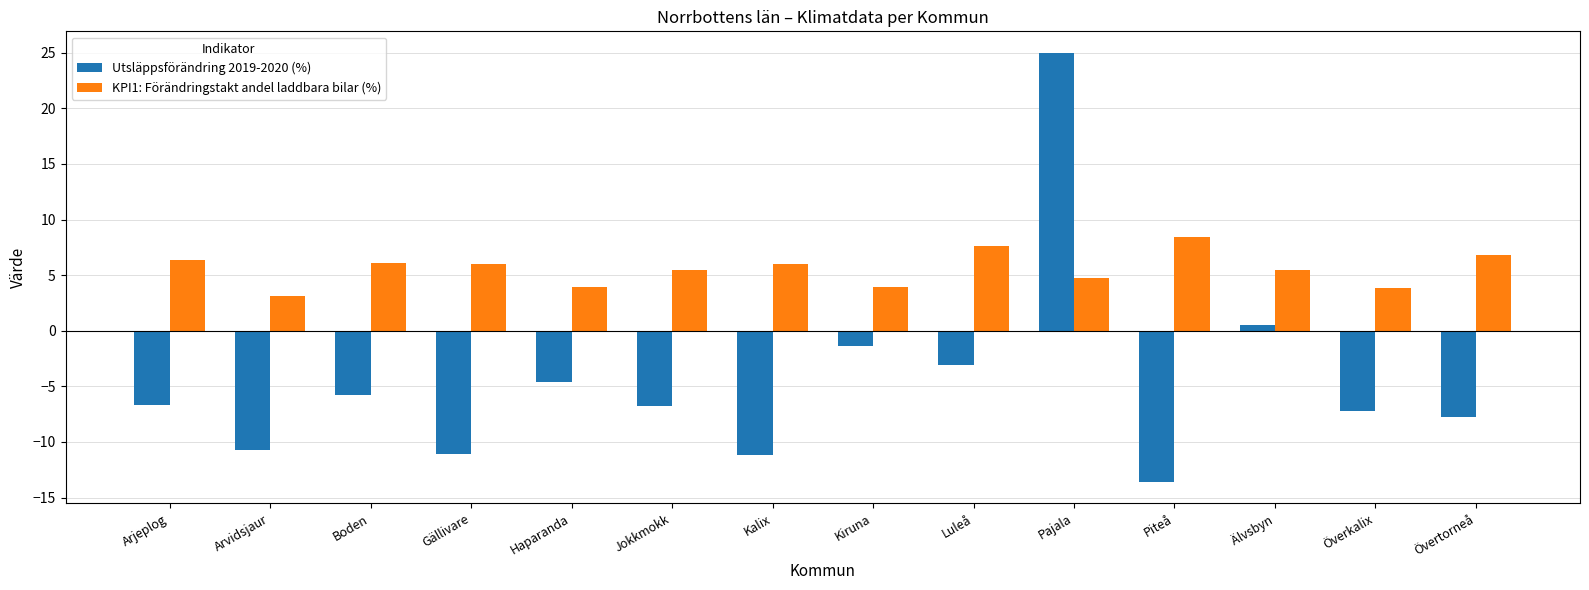

What is the label of the 9th bar from the left?

Luleå